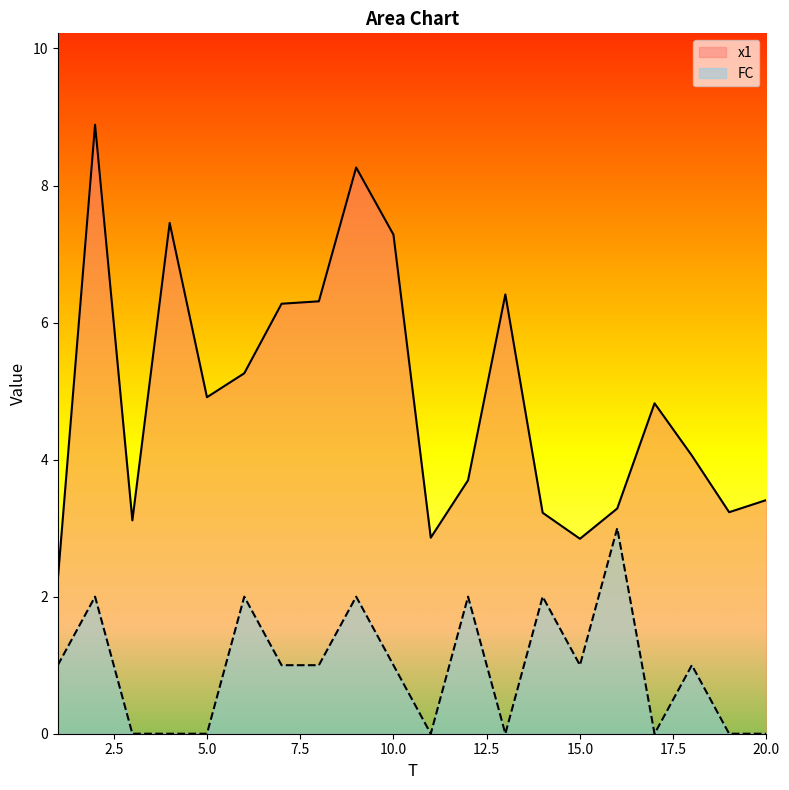

Reading left to right, extract all data points from this chart.

x1: 2.2	8.9	3.1	7.5	4.9	5.3	6.3	6.3	8.3	7.3	2.9	3.7	6.4	3.2	2.8	3.3	4.8	4.1	3.2	3.4
FC: 1.0	2.0	0.0	0.0	0.0	2.0	1.0	1.0	2.0	1.0	0.0	2.0	0.0	2.0	1.0	3.0	0.0	1.0	0.0	0.0